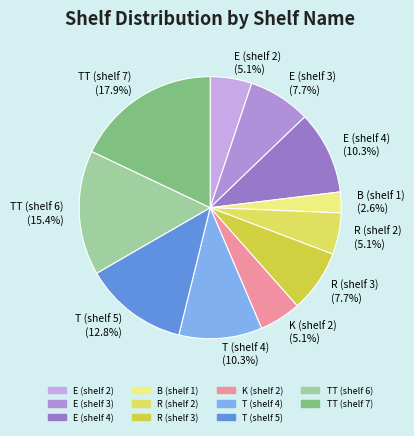

Is the sum of E (shelf 4) (10.3%) and E (shelf 3) (7.7%) greater than half?

No